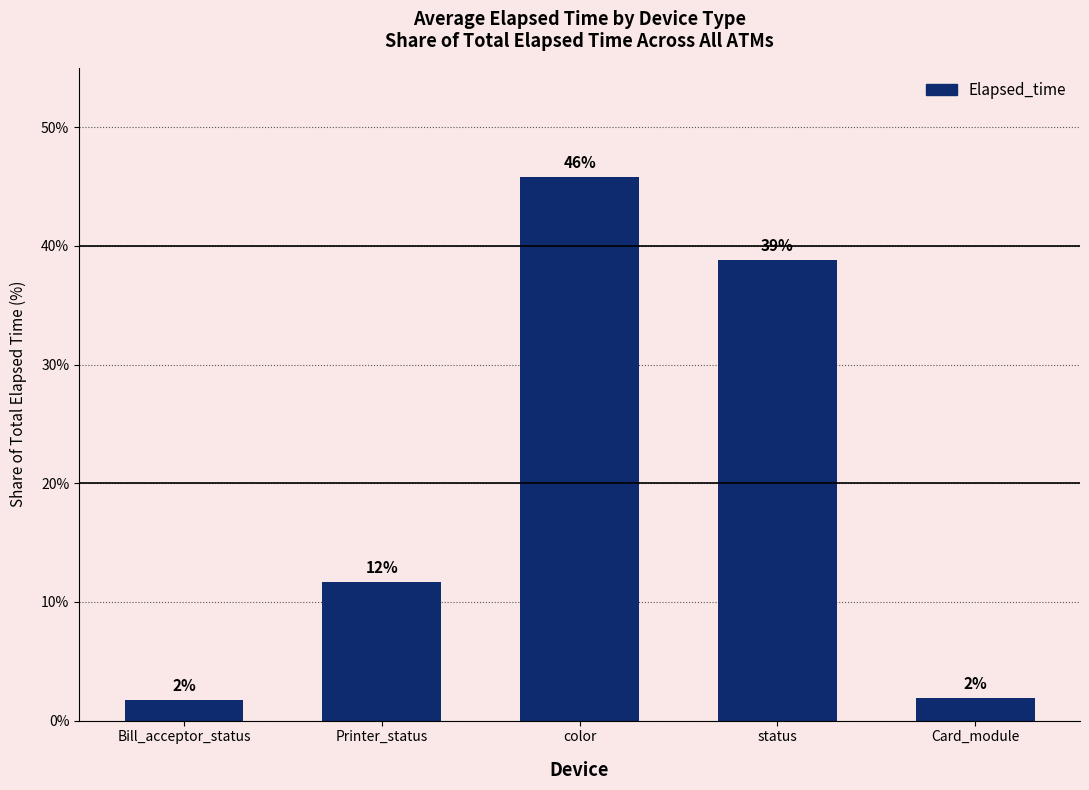

Are the bars horizontal?

No